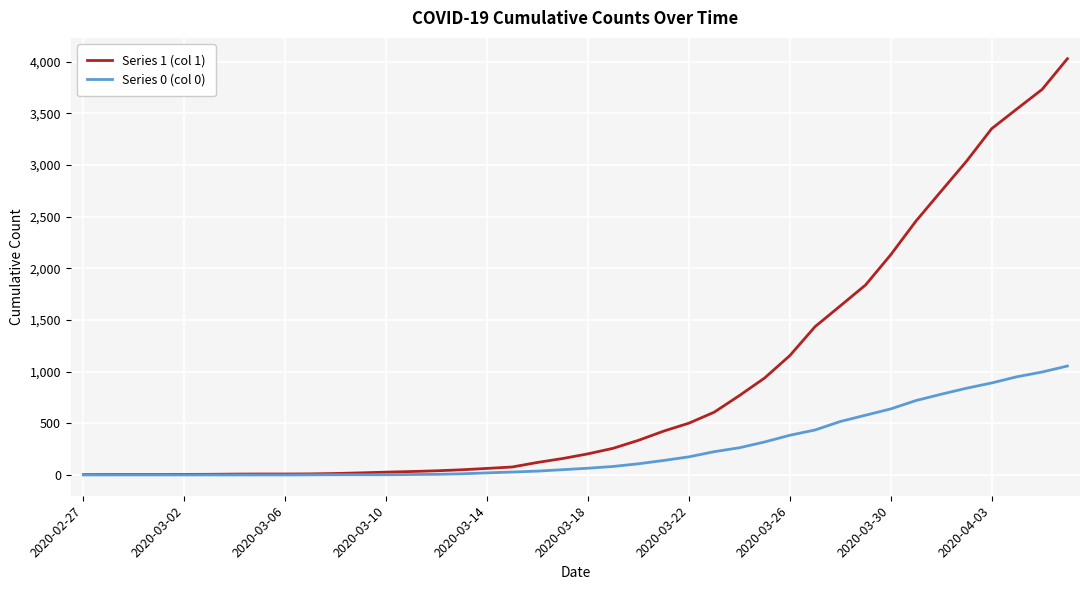

What is the maximum value shown in the chart?

4028